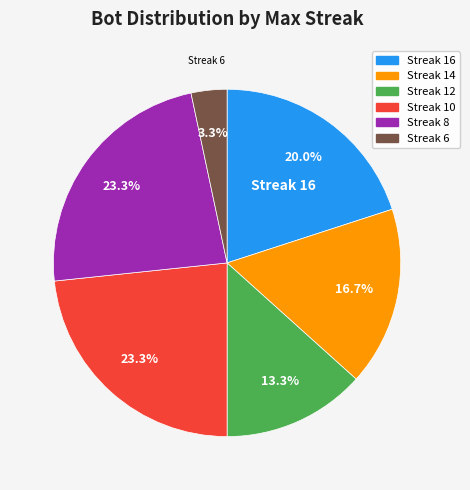

Does any single category account for the majority?

No